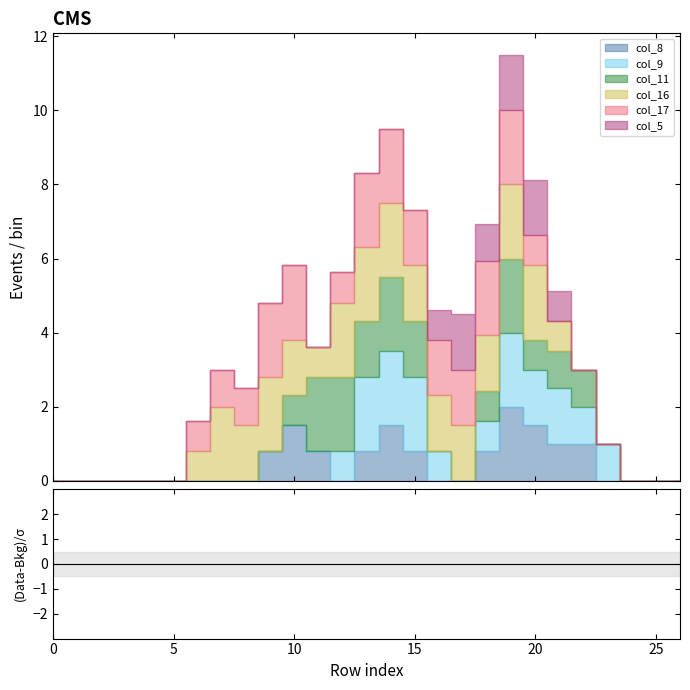

Which series has the widest spread of values?

col_8